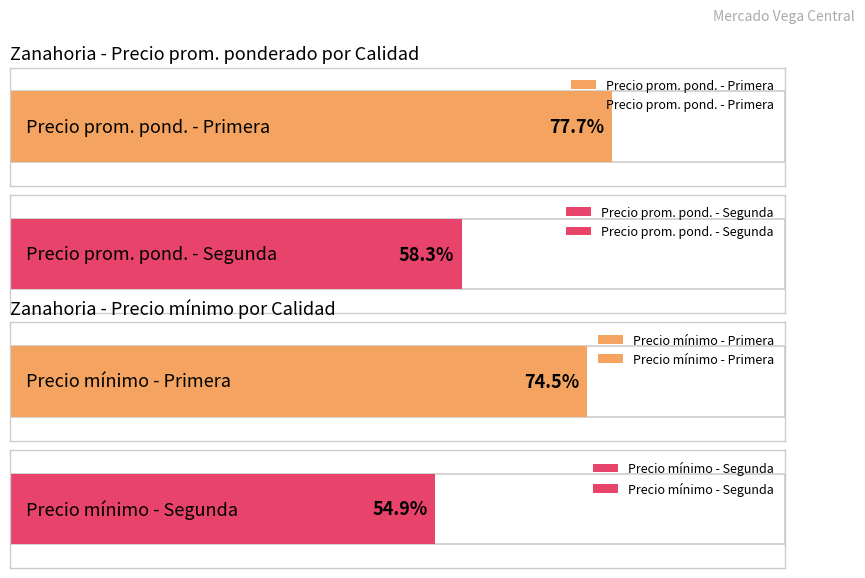

Which series has the largest range (max minus min)?

Precio minimo